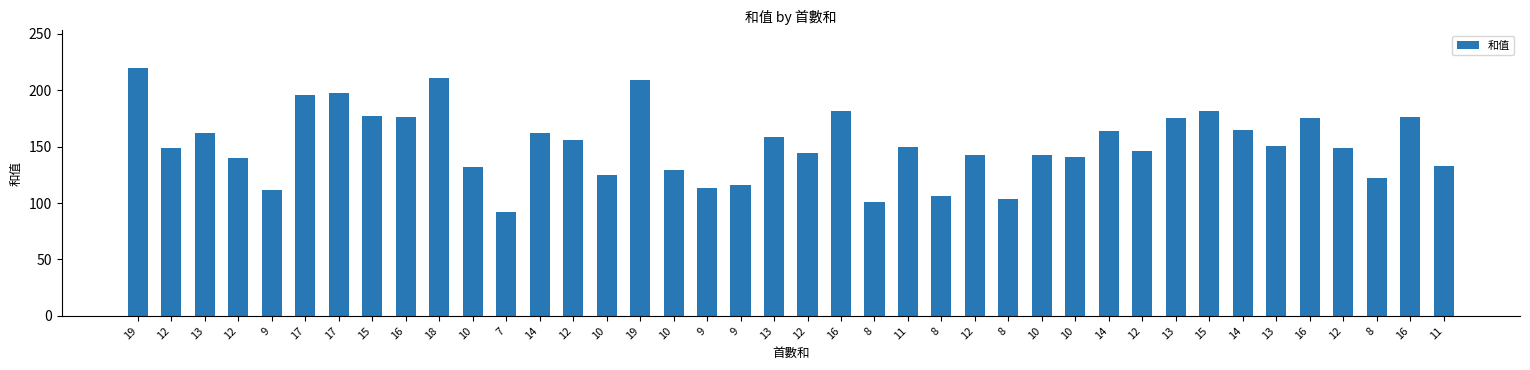

How many distinct data groups are displayed?

1